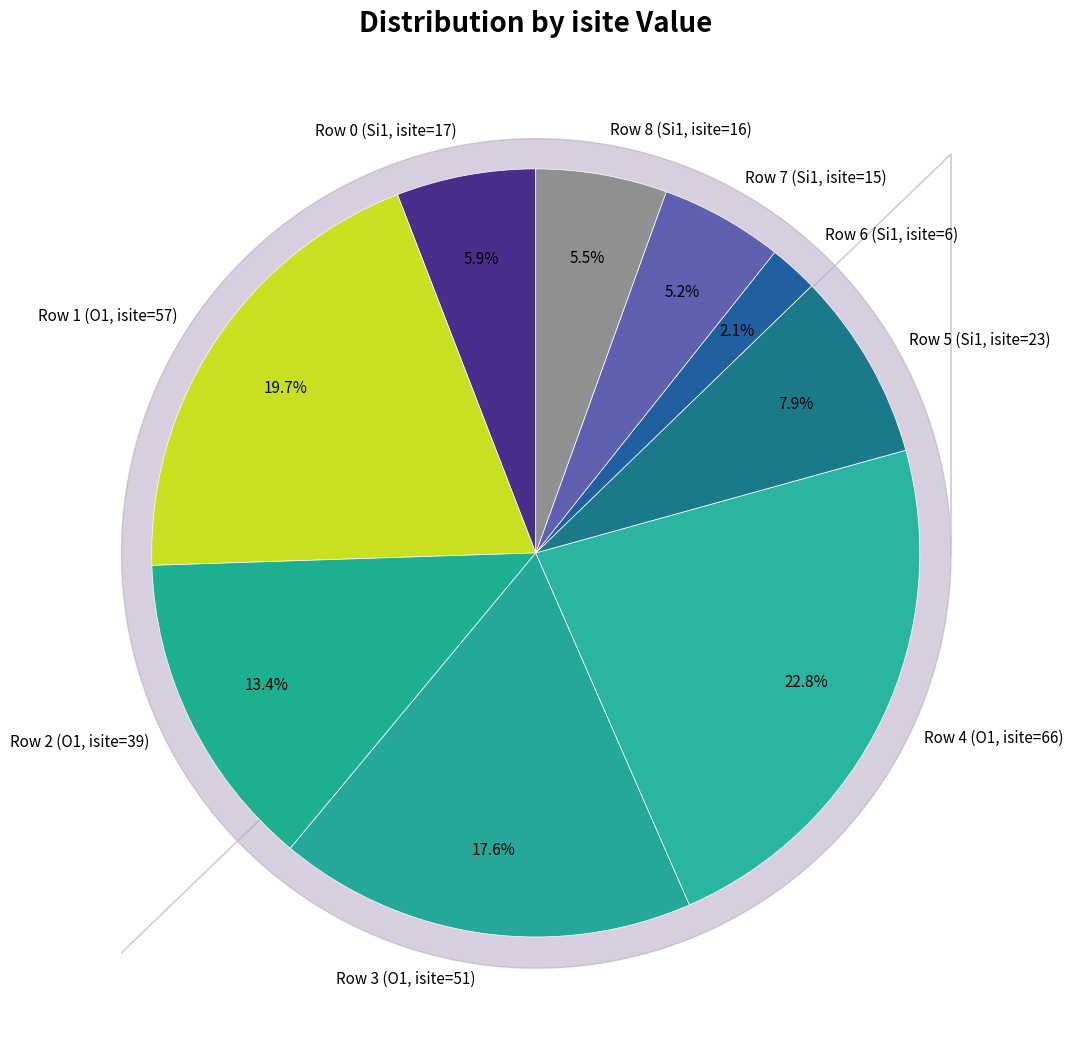

To the nearest percent, what percentage of the pie is Row 6 (Si1, isite=6)?

2%